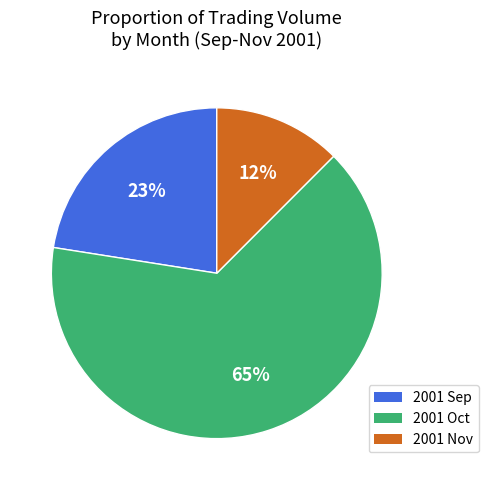

How many segments does this pie chart have?

3